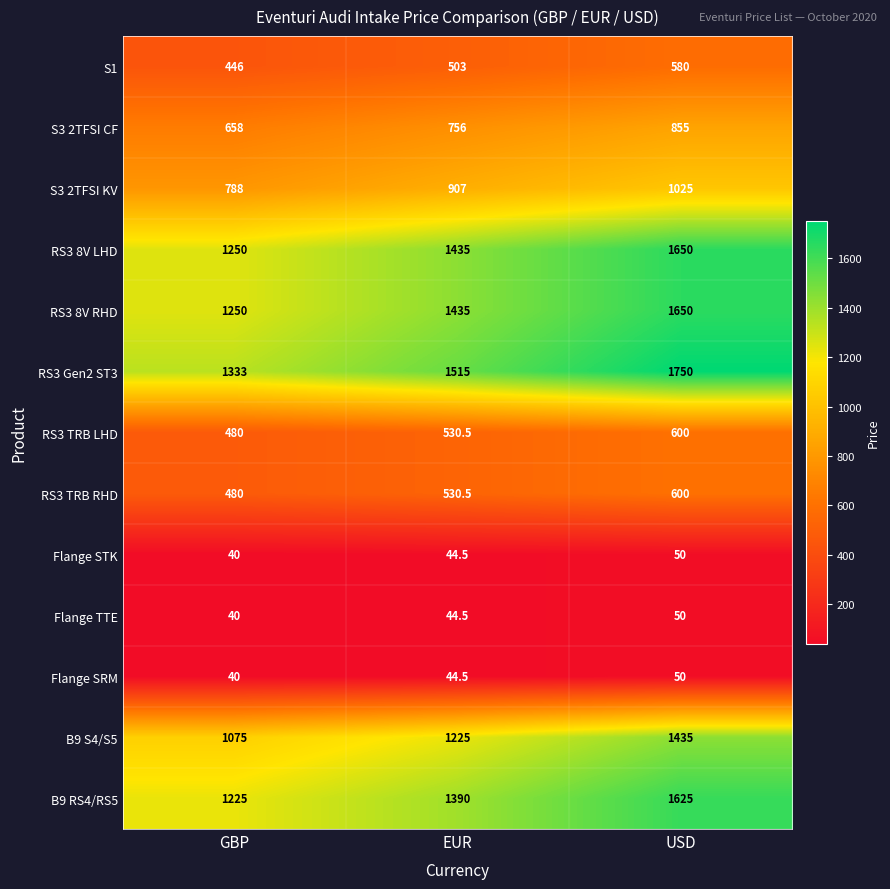

At how many categories does at least one series exceed 1713?

1